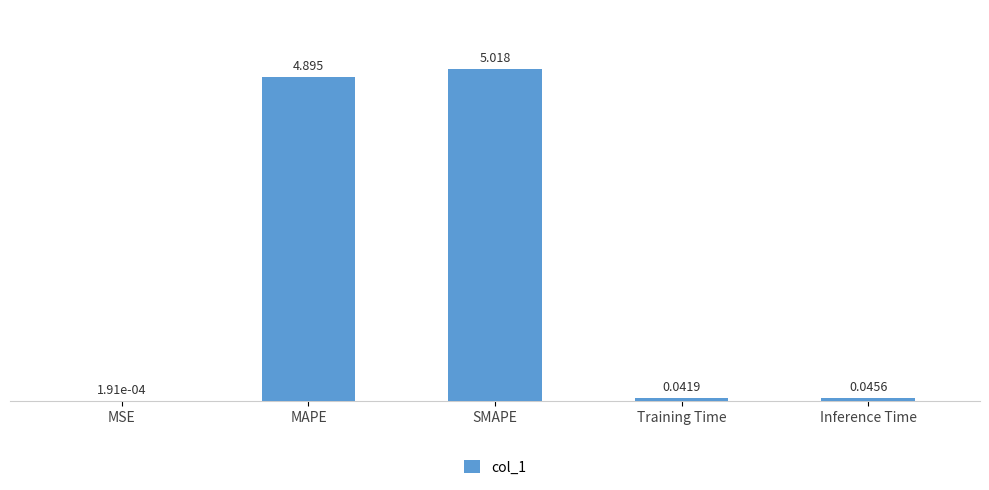

Which label corresponds to the largest value in the chart?

SMAPE